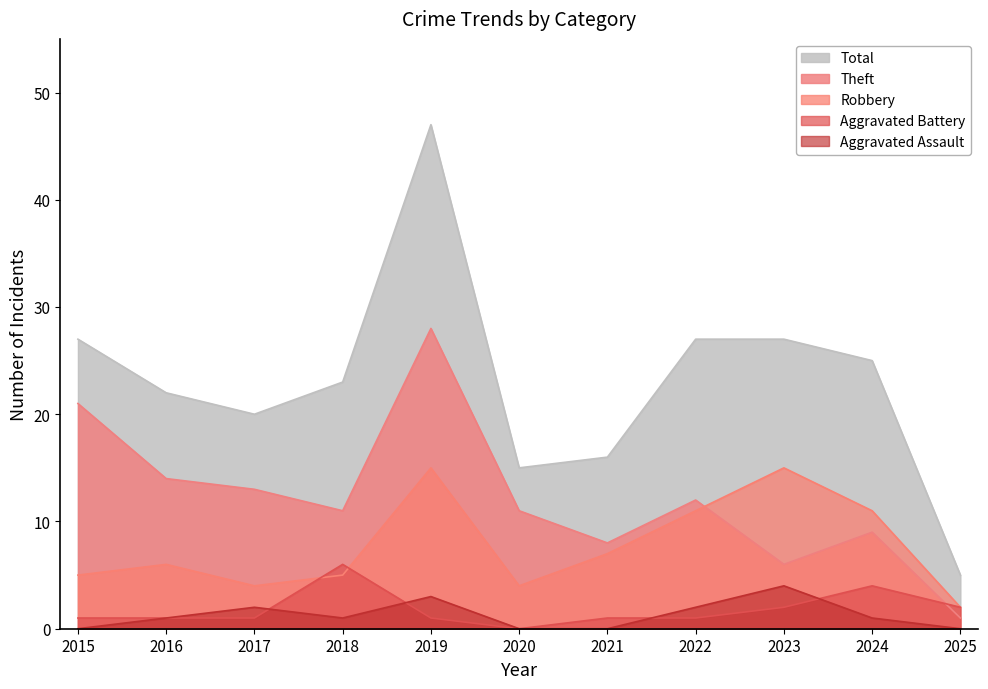

True or false: Aggravated Battery and Total intersect in this chart.

False